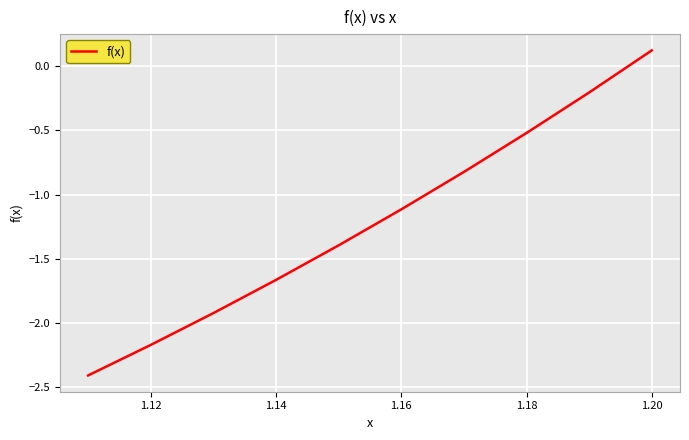

How many values are below -1?

6